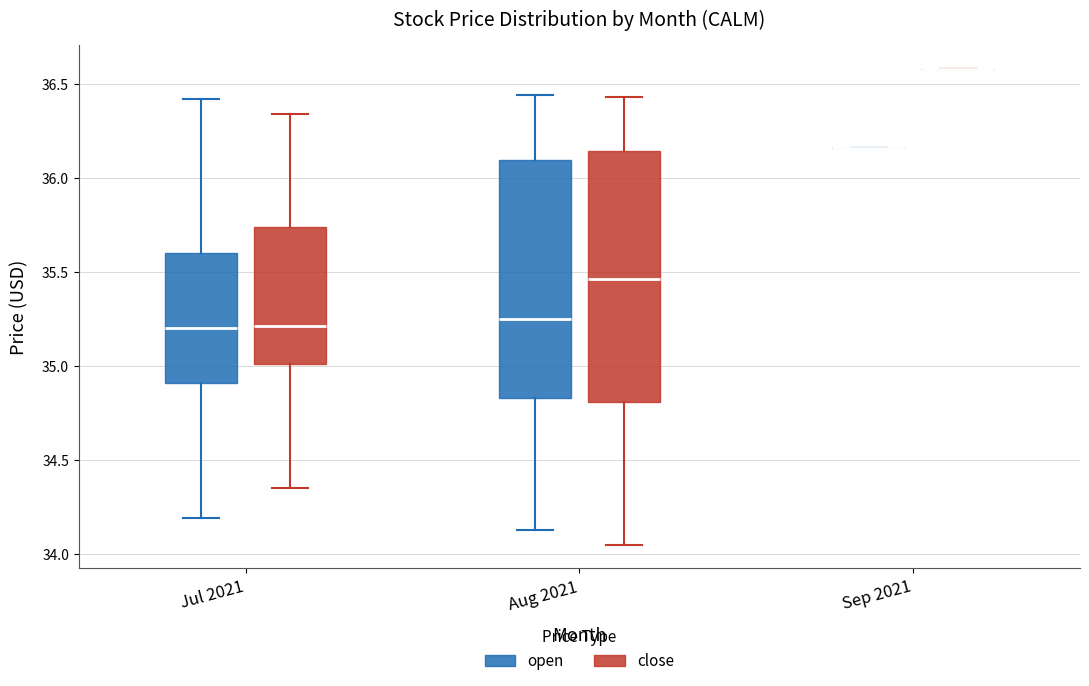

Reading left to right, transcribe this box plot: for each box, give where its median line is, the range the box spans, and where its two whiskers end, as read against the y-axis. The values are not printed on the chart, so give them approximately, as read against the axis.

Jul 2021 (open): median 35.20, box 34.90 to 35.60, whiskers 34.20 to 36.40
Jul 2021 (close): median 35.20, box 35.00 to 35.75, whiskers 34.35 to 36.35
Aug 2021 (open): median 35.25, box 34.85 to 36.10, whiskers 34.15 to 36.45
Aug 2021 (close): median 35.45, box 34.80 to 36.15, whiskers 34.05 to 36.45
Sep 2021 (open): box collapsed to a line at 36.15, whiskers 36.15 to 36.15
Sep 2021 (close): box collapsed to a line at 36.60, whiskers 36.60 to 36.60